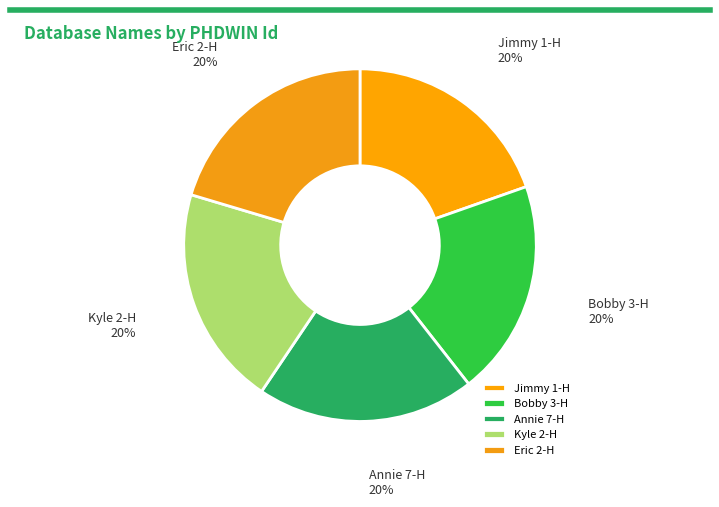

What percentage is the Bobby 3-H slice, to the nearest percent?

20%